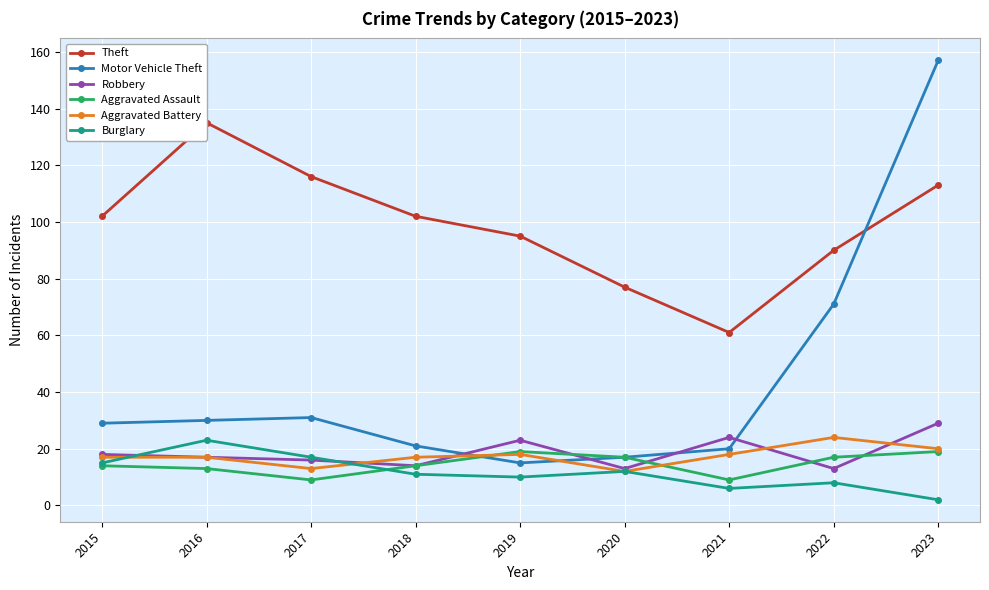

Reading left to right, extract all data points from this chart.

Theft: 102	135	116	102	95	77	61	90	113
Motor Vehicle Theft: 29	30	31	21	15	17	20	71	157
Robbery: 18	17	16	14	23	13	24	13	29
Aggravated Assault: 14	13	9	14	19	17	9	17	19
Aggravated Battery: 17	17	13	17	18	12	18	24	20
Burglary: 15	23	17	11	10	12	6	8	2